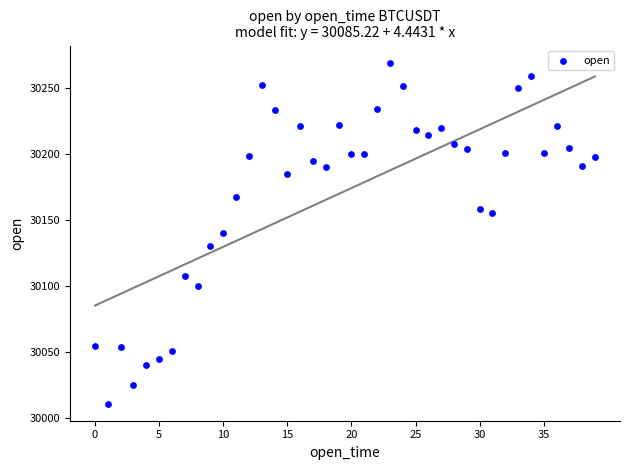

What is the range of Y values (max minus min)?

258.0